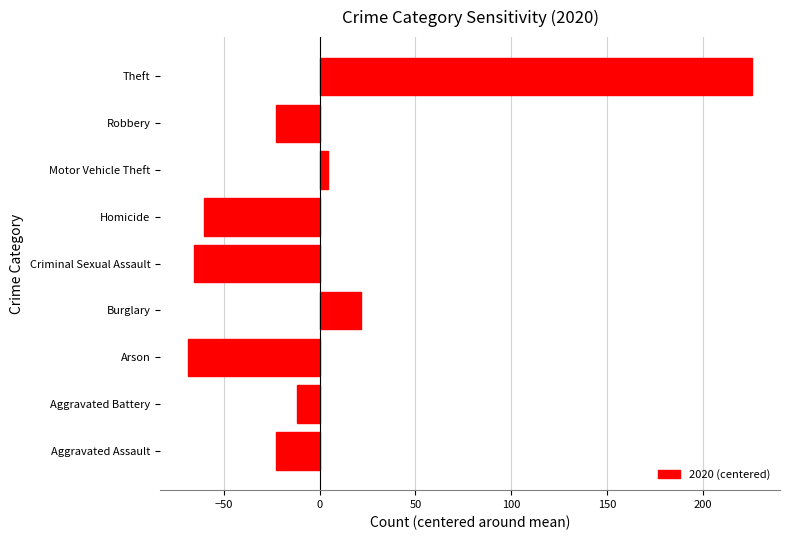

How many values are below -22?

5